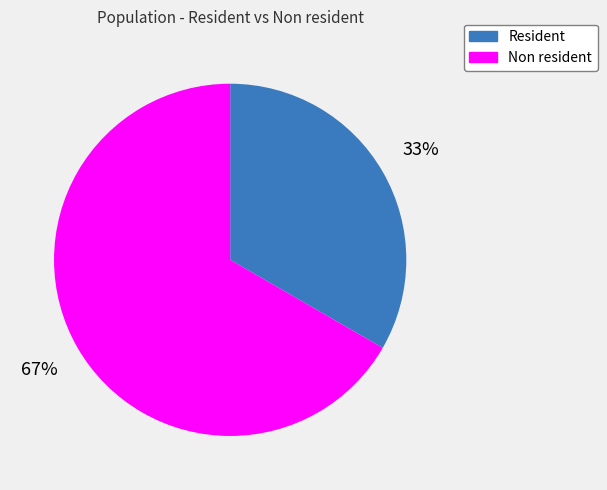

Combined, do Non resident and Resident account for over 50%?

Yes